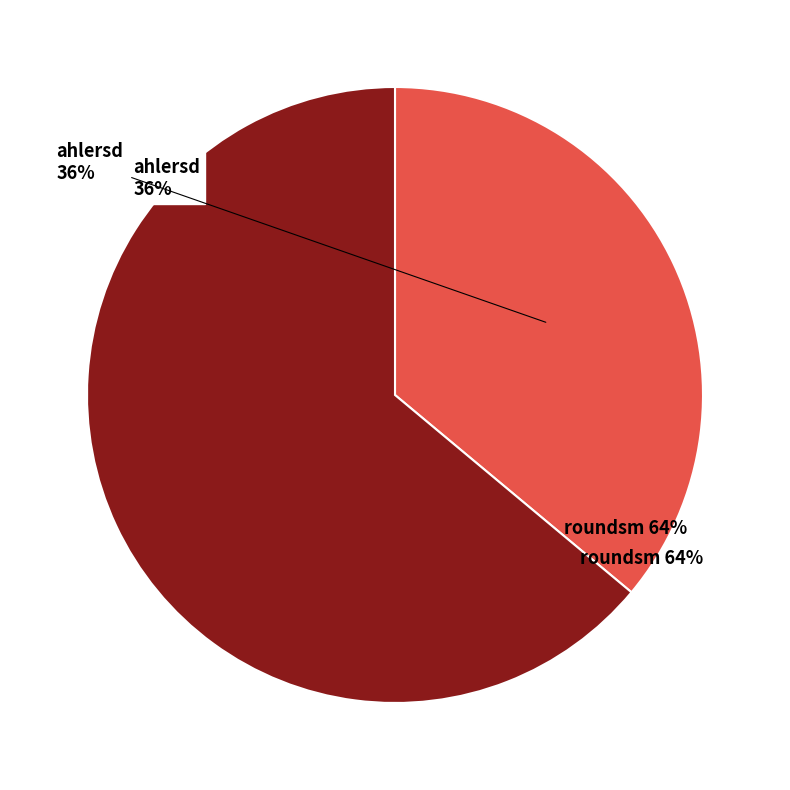

Is it true that roundsm is 64% of the pie?

True